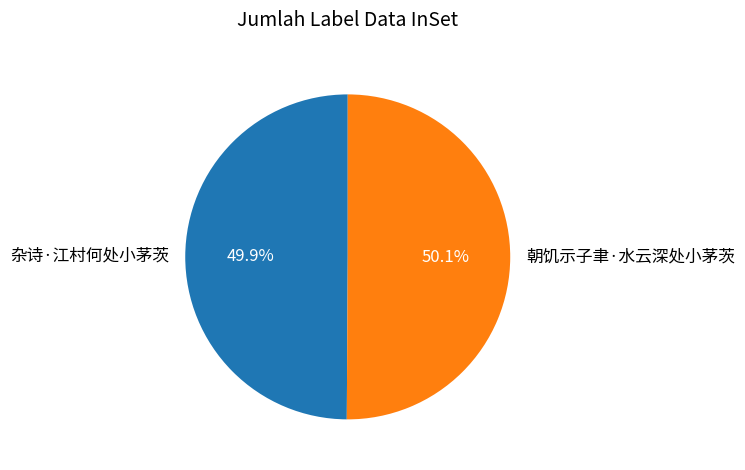

How many slices are in this pie chart?

2